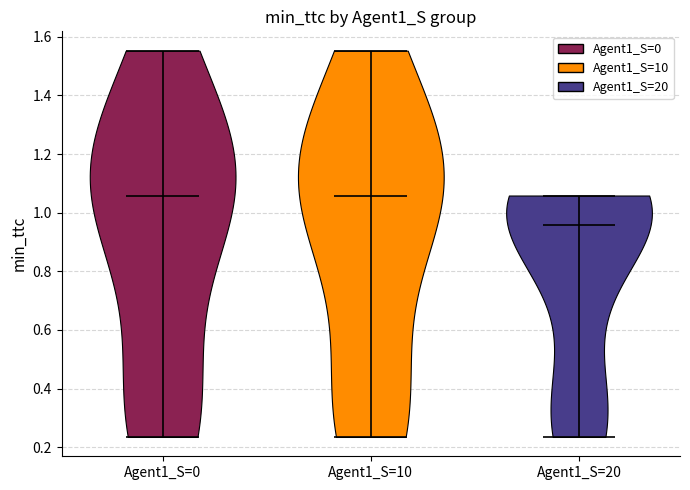

Reading left to right, read every violin against the y-axis: where its median line is, and the lowest and highest points it reaches. The values are not printed on the chart, so give them approximately, as read against the axis.

Agent1_S=0: median line 1.06, lowest point 0.24, highest point 1.56
Agent1_S=10: median line 1.06, lowest point 0.24, highest point 1.56
Agent1_S=20: median line 0.96, lowest point 0.24, highest point 1.06